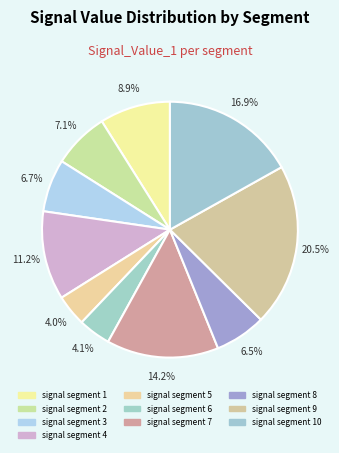

Is the sum of signal segment 9 and signal segment 10 greater than half?

No